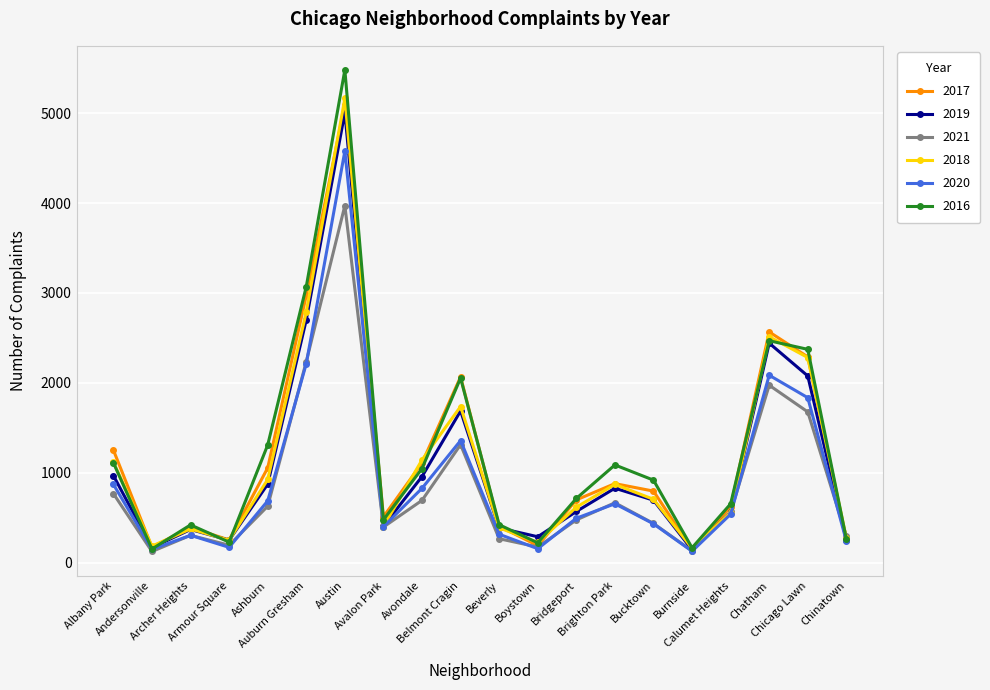

At which category does 2019 reach its first local valley?

Andersonville